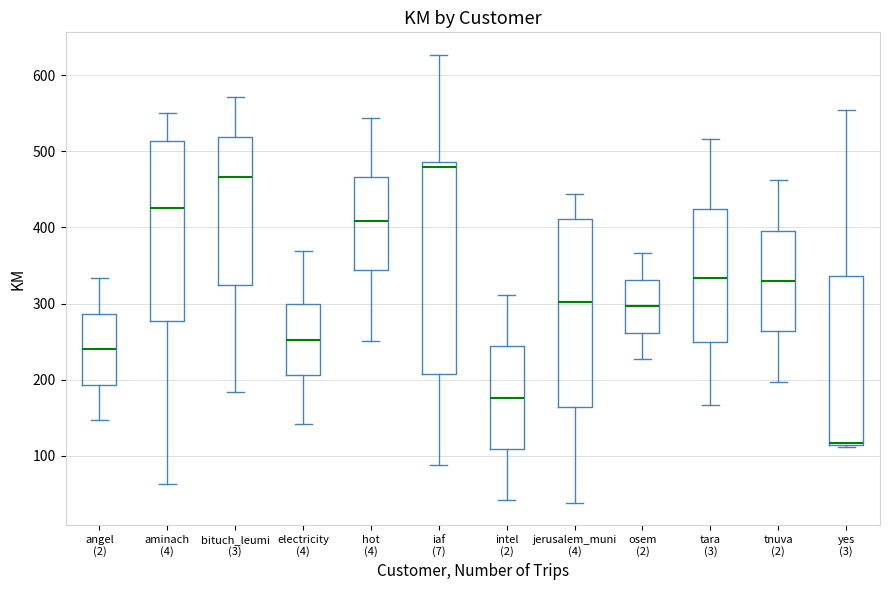

Reading left to right, transcribe this box plot: for each box, give where its median line is, the range the box spans, and where its two whiskers end, as read against the y-axis. The values are not printed on the chart, so give them approximately, as read against the axis.

angel (2): median 240, box 190 to 290, whiskers 150 to 330
aminach (4): median 430, box 280 to 510, whiskers 60 to 550
bituch_leumi (3): median 470, box 320 to 520, whiskers 180 to 570
electricity (4): median 250, box 210 to 300, whiskers 140 to 370
hot (4): median 410, box 340 to 470, whiskers 250 to 540
iaf (7): median 480, box 210 to 490, whiskers 90 to 630
intel (2): median 180, box 110 to 240, whiskers 40 to 310
jerusalem_muni (4): median 300, box 160 to 410, whiskers 40 to 440
osem (2): median 300, box 260 to 330, whiskers 230 to 370
tara (3): median 330, box 250 to 420, whiskers 170 to 520
tnuva (2): median 330, box 260 to 400, whiskers 200 to 460
yes (3): median 120, box 110 to 340, whiskers 110 to 550